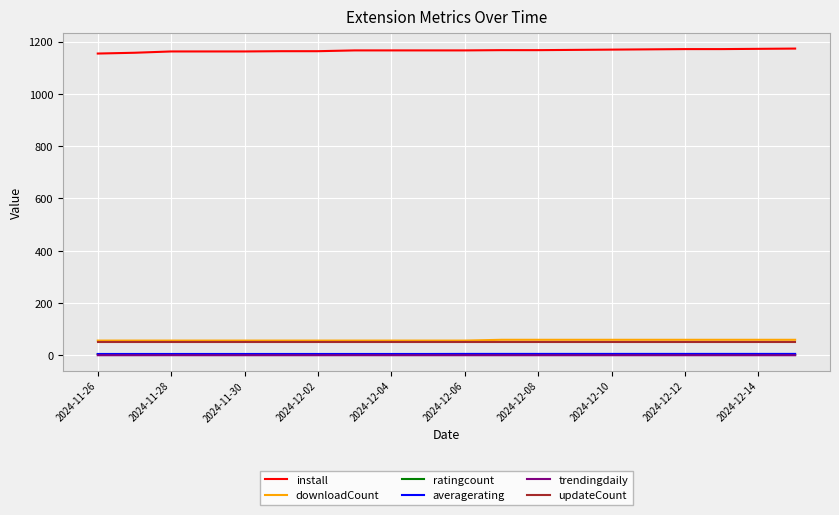

How many lines are shown in the chart?

6